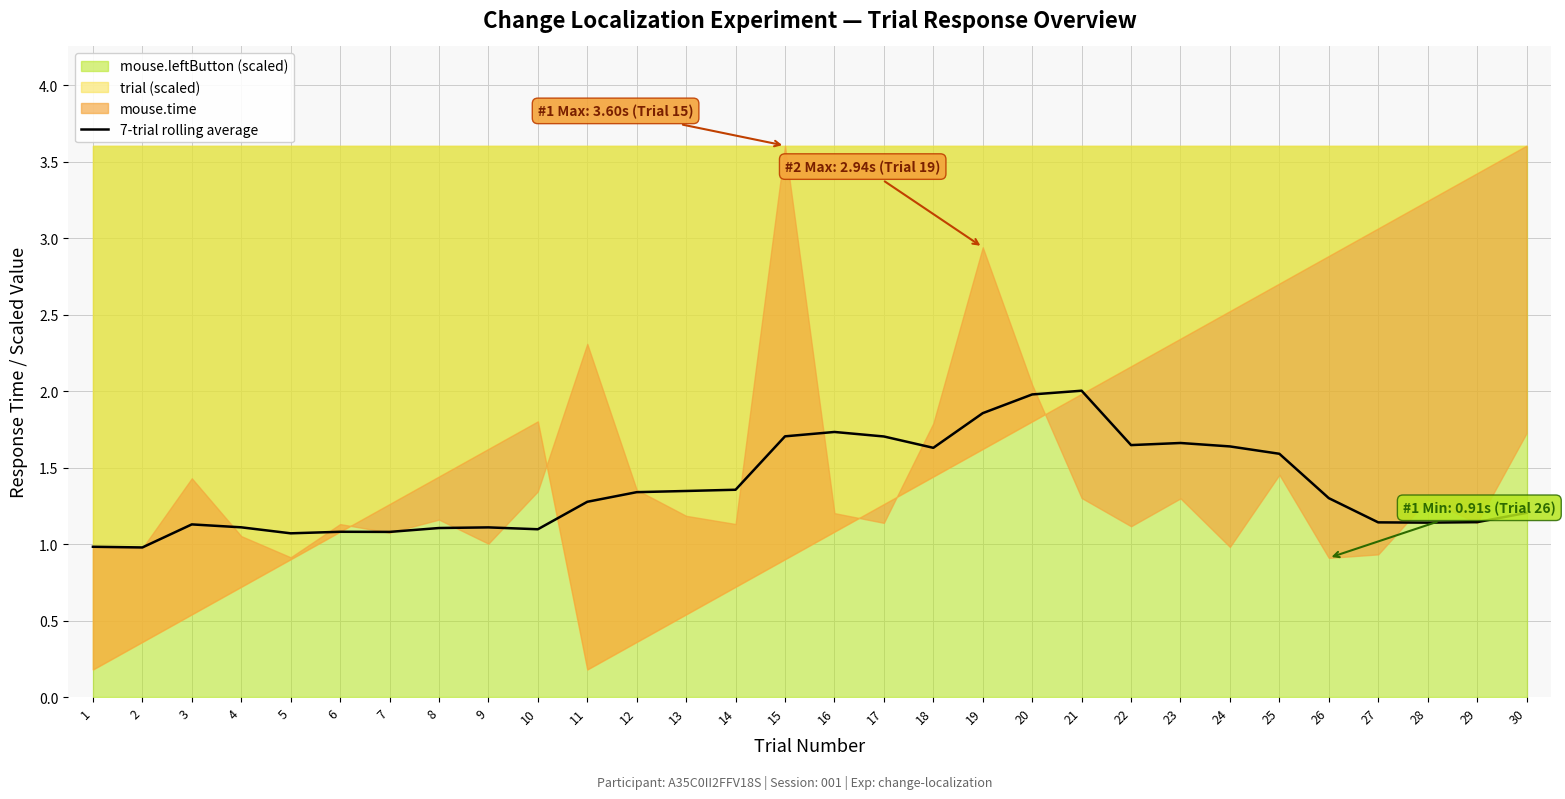

At which label does the data first exceed 1?

3